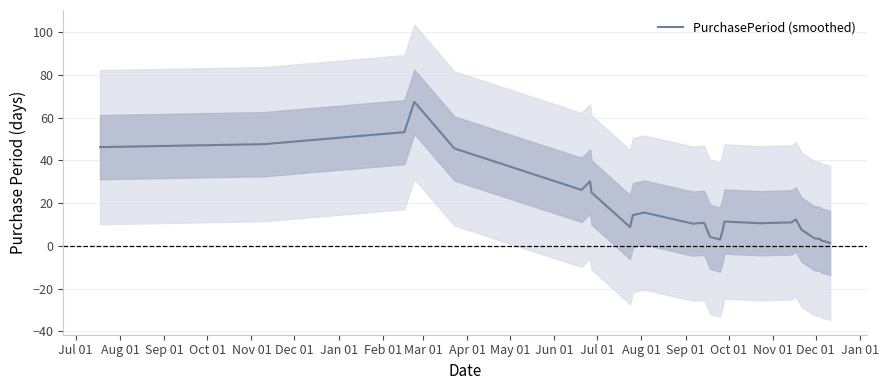

Reading left to right, extract all data points from this chart.

46.2	47.6	53.2	67.4	45.6	26.2	30.2	25.0	8.8	14.4	15.6	10.4	10.8	10.6	4.2	3.0	7.8	11.4	10.6	11.0	12.4	7.6	4.0	3.6	3.2	2.4	2.2	1.4